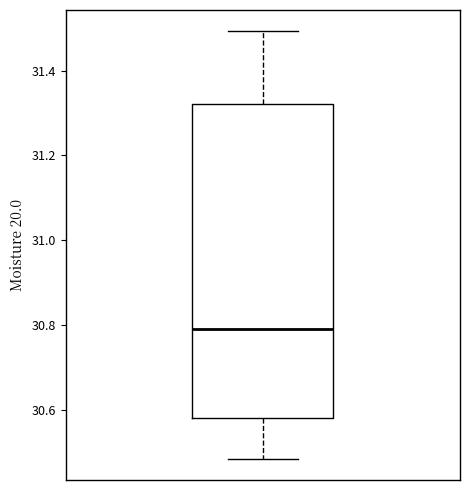

Read this box plot against the y-axis: the position of the median line, the range covered by the box, and the ends of both whiskers. The values are not printed on the chart, so give them approximately, as read against the axis.

median 30.80, box 30.58 to 31.32, whiskers 30.48 to 31.50